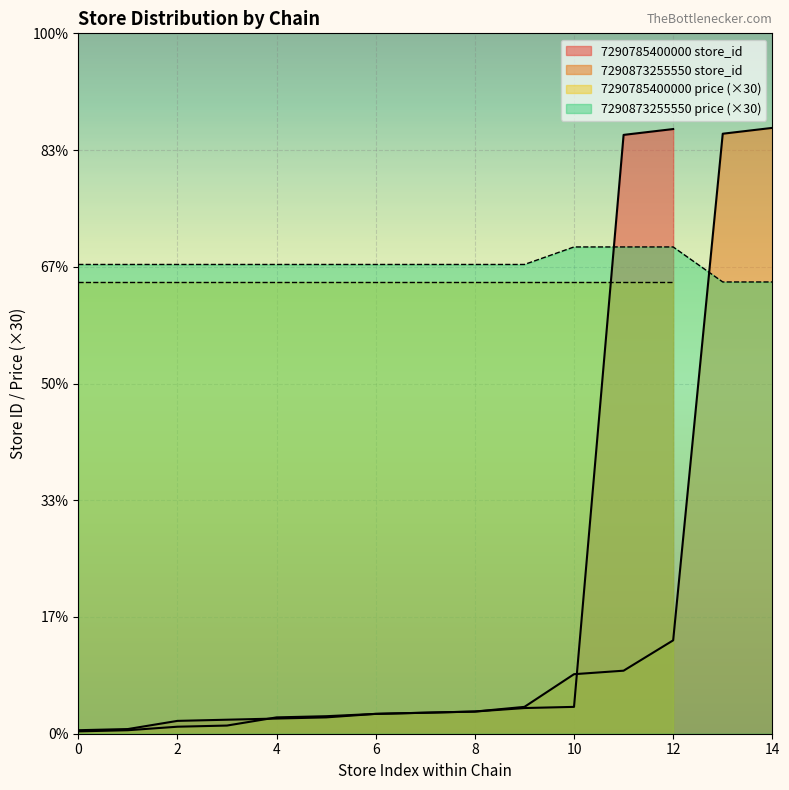

The value of price at 27 is 8.5. True or false?

False